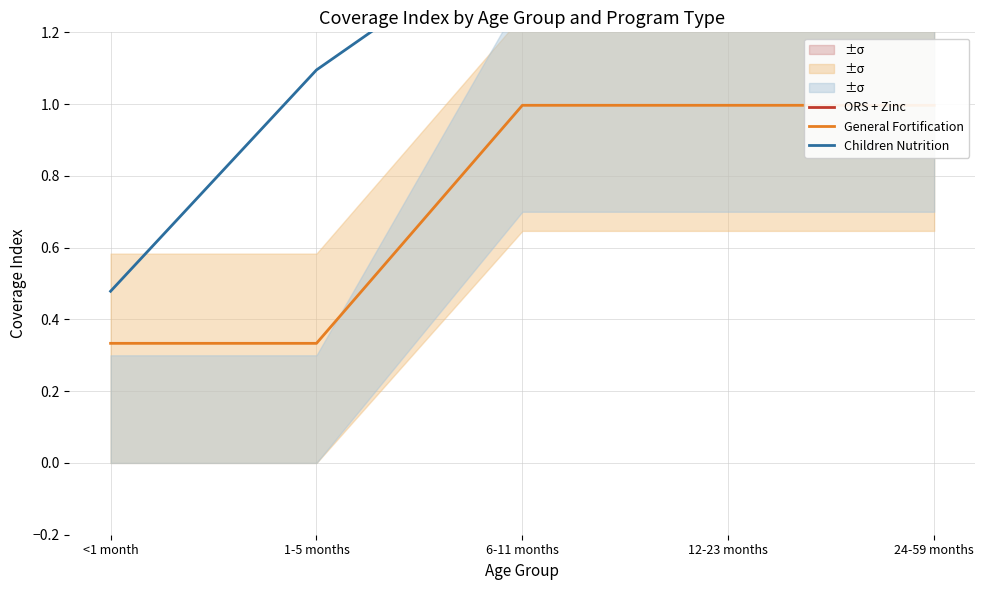

What is the difference between the maximum and second lowest values in the Children Nutrition series?

0.4